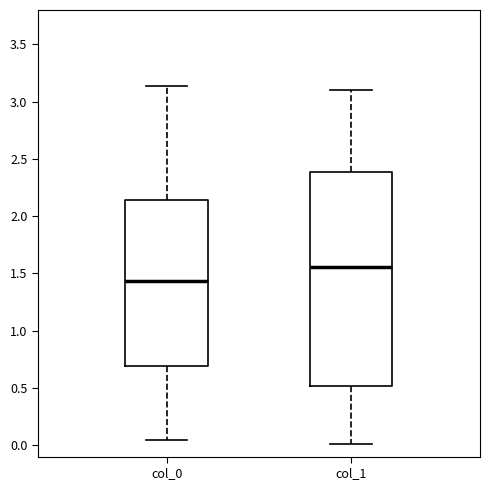

Comparing the boxes themselves (not the whiskers), which one is the tallest?

col_1